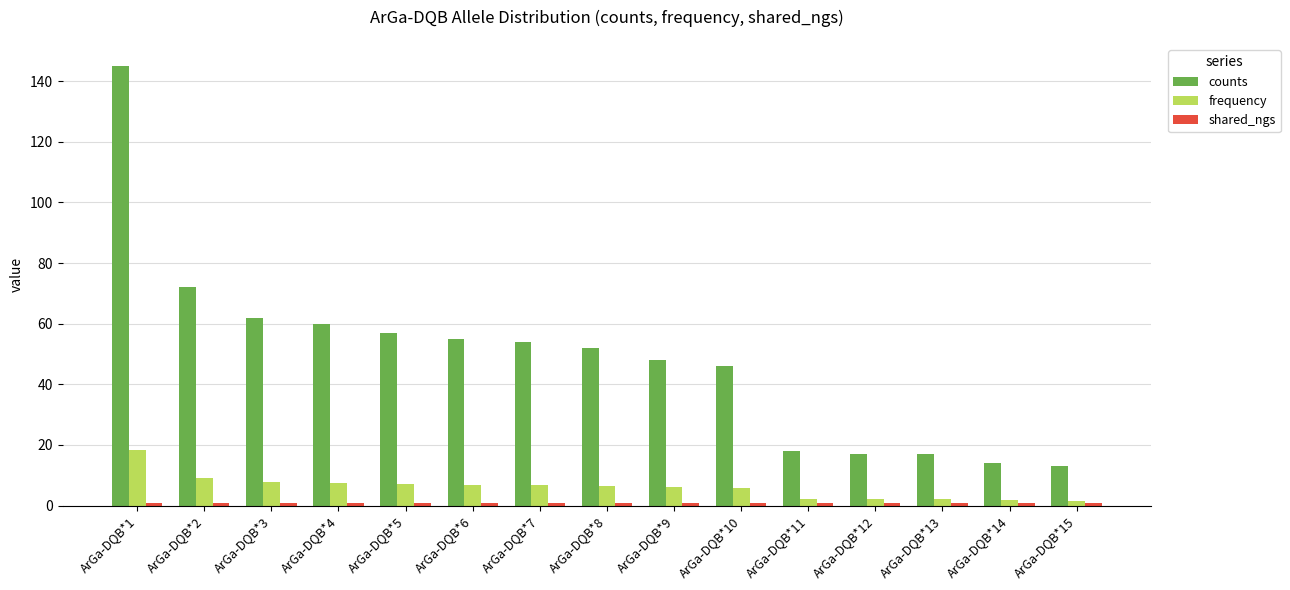

What is the difference between the maximum and minimum values in the frequency series?

16.6